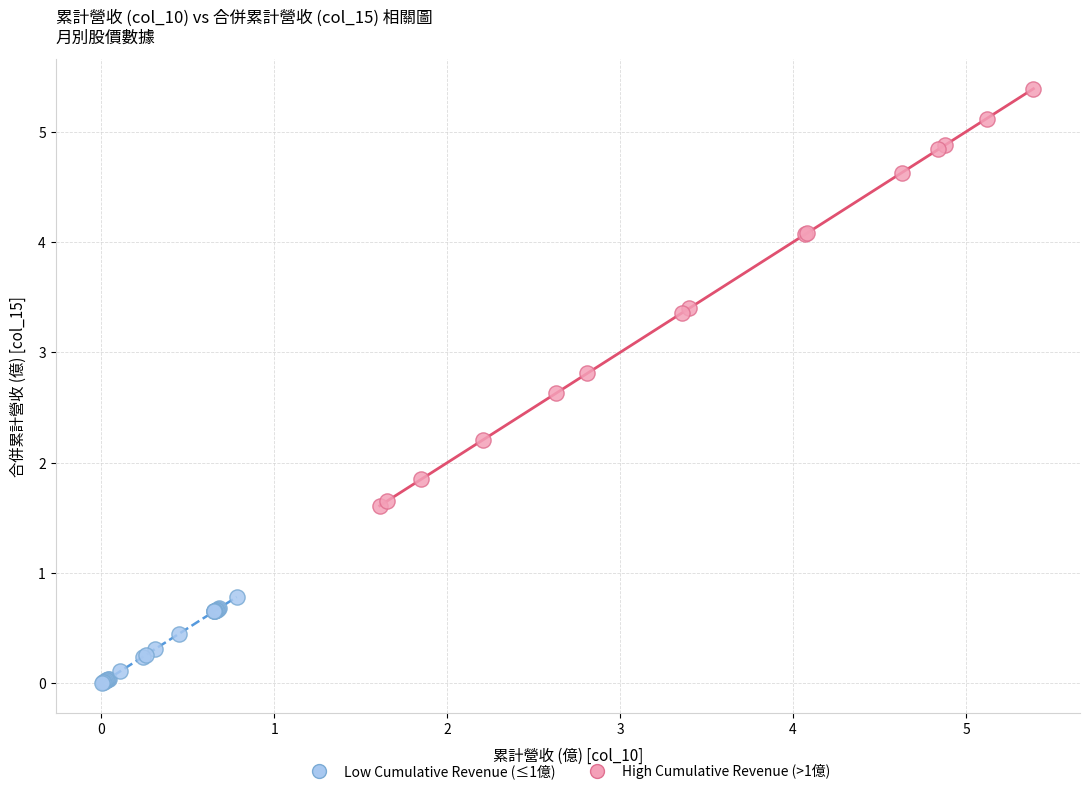

What are all the series names shown in the legend?

Low Cumulative Revenue (≤1億), High Cumulative Revenue (>1億)